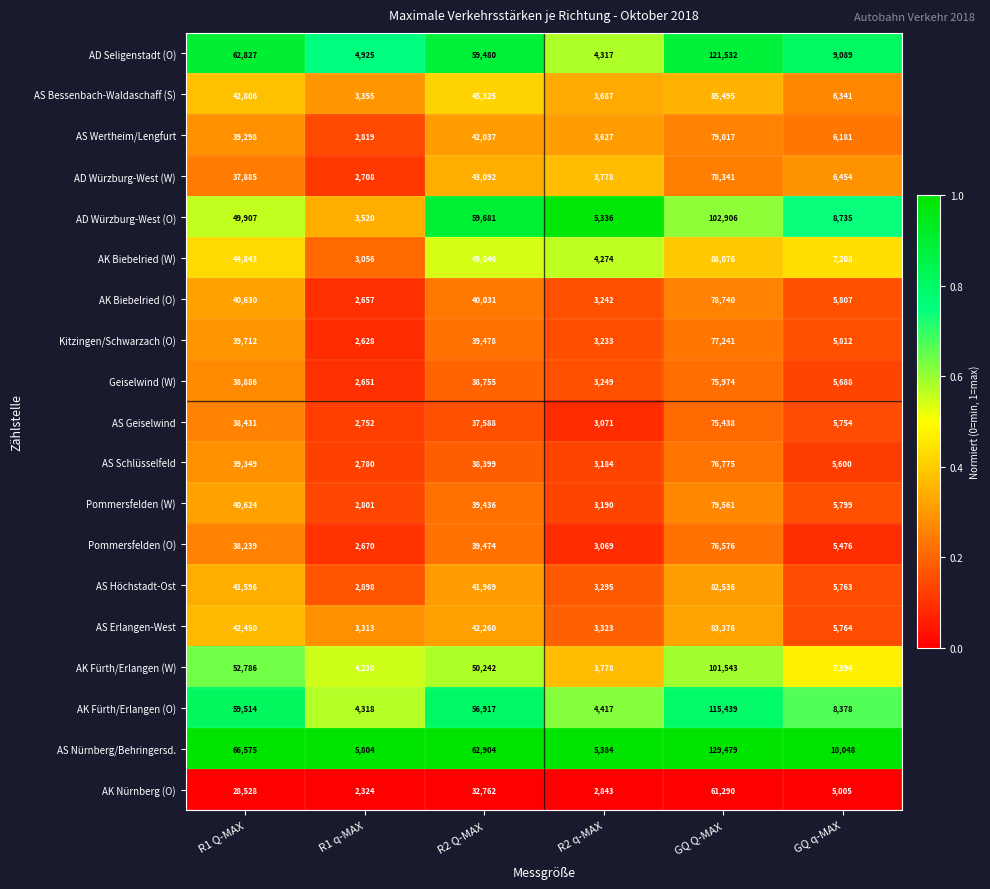

Between R1 q-MAX and GQ q-MAX, which series saw the biggest shift?

AD Würzburg-West (O)